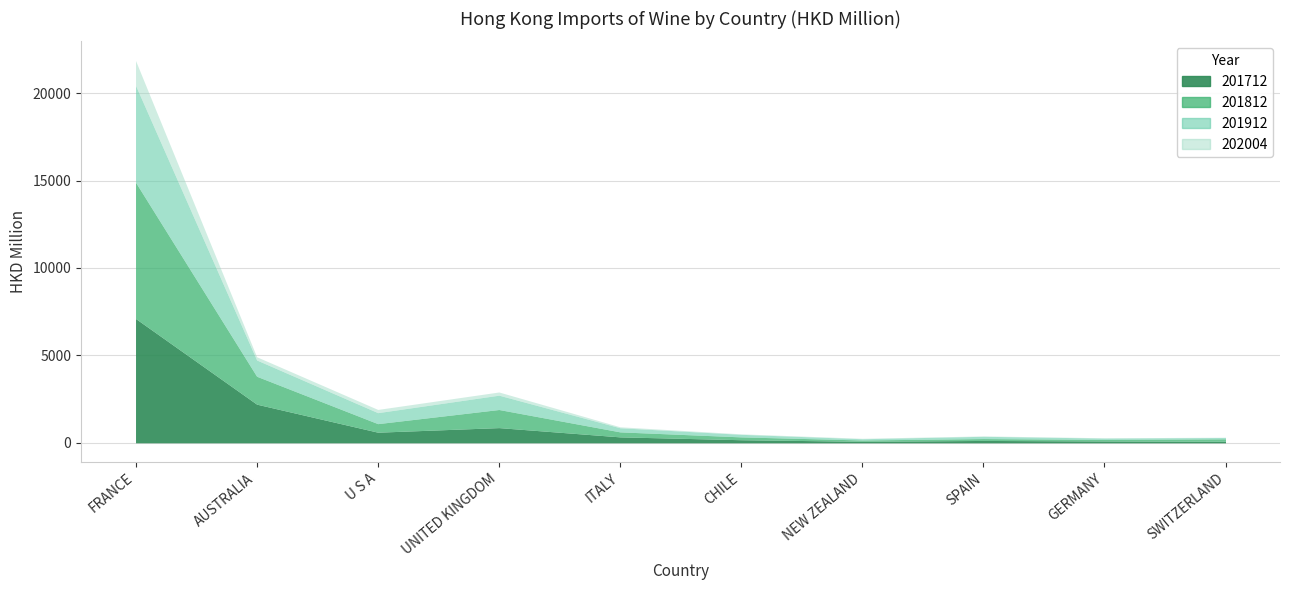

Which series has the largest total across all categories?

201812